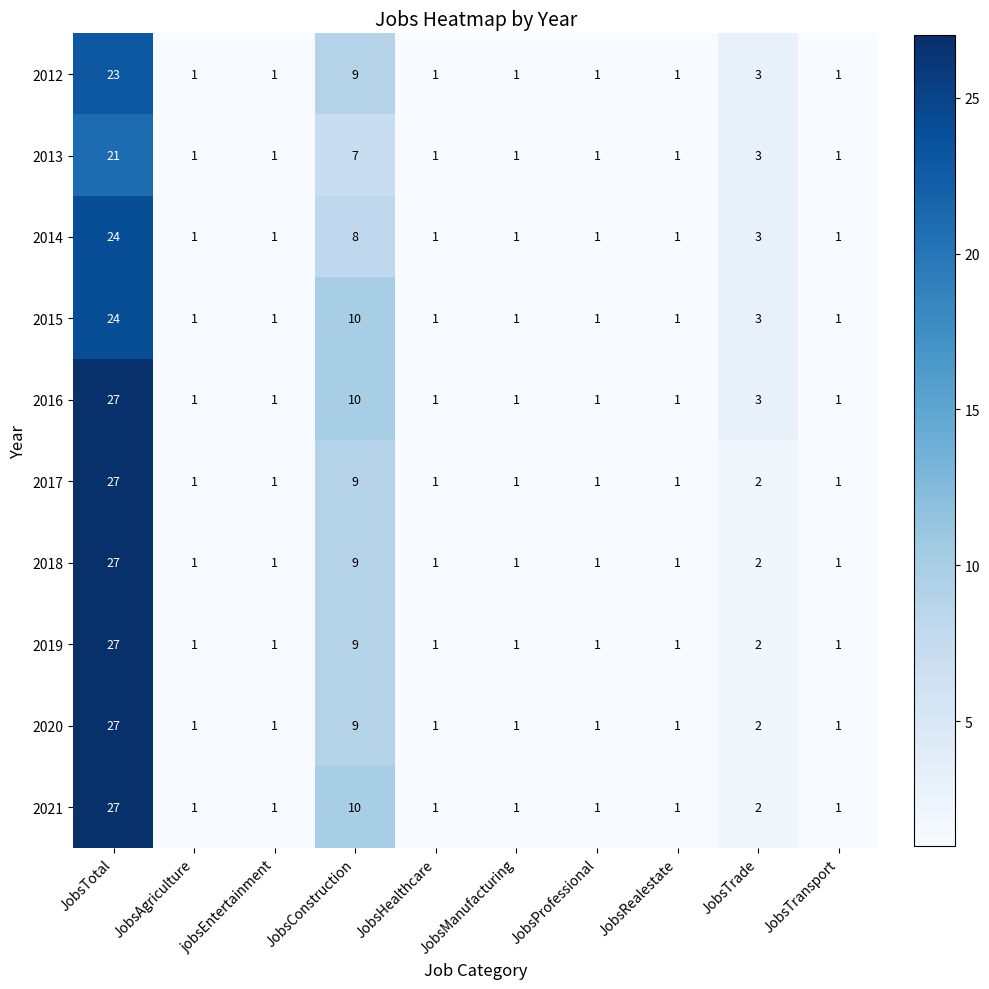

What is the total value across all series at JobsTotal?

254